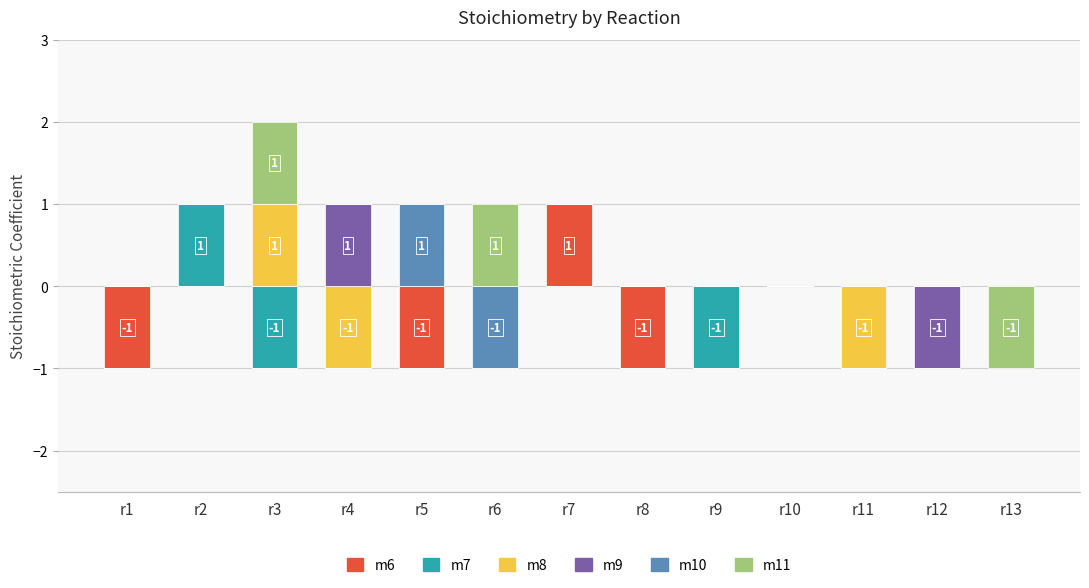

Between r11 and r13, which is larger?

r11